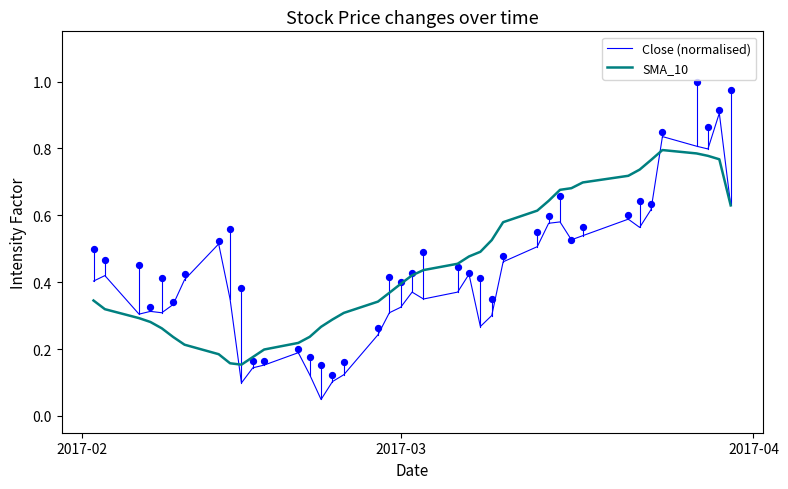

What are all the series names shown in the legend?

Close (normalised), SMA_10